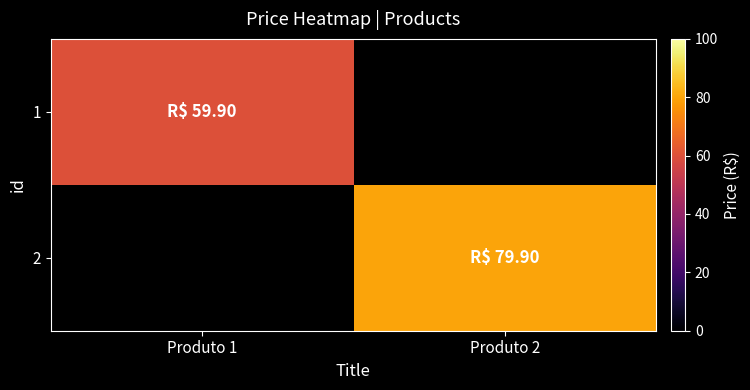

What is the spread (max minus min) of values at Produto 2?

79.9